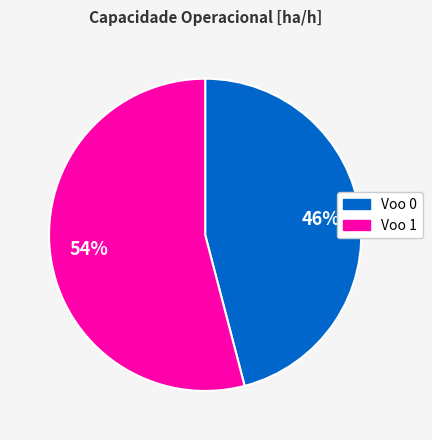

Which category has the biggest portion of the pie?

Voo 1